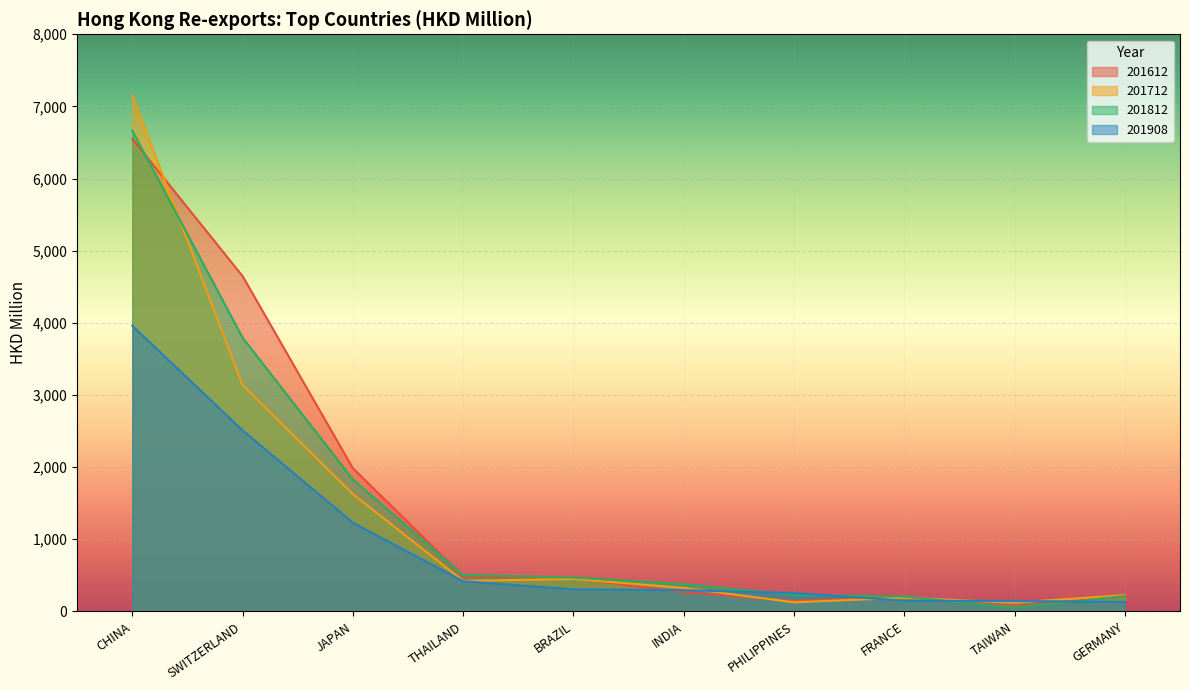

At how many categories does at least one series exceed 1018?

3